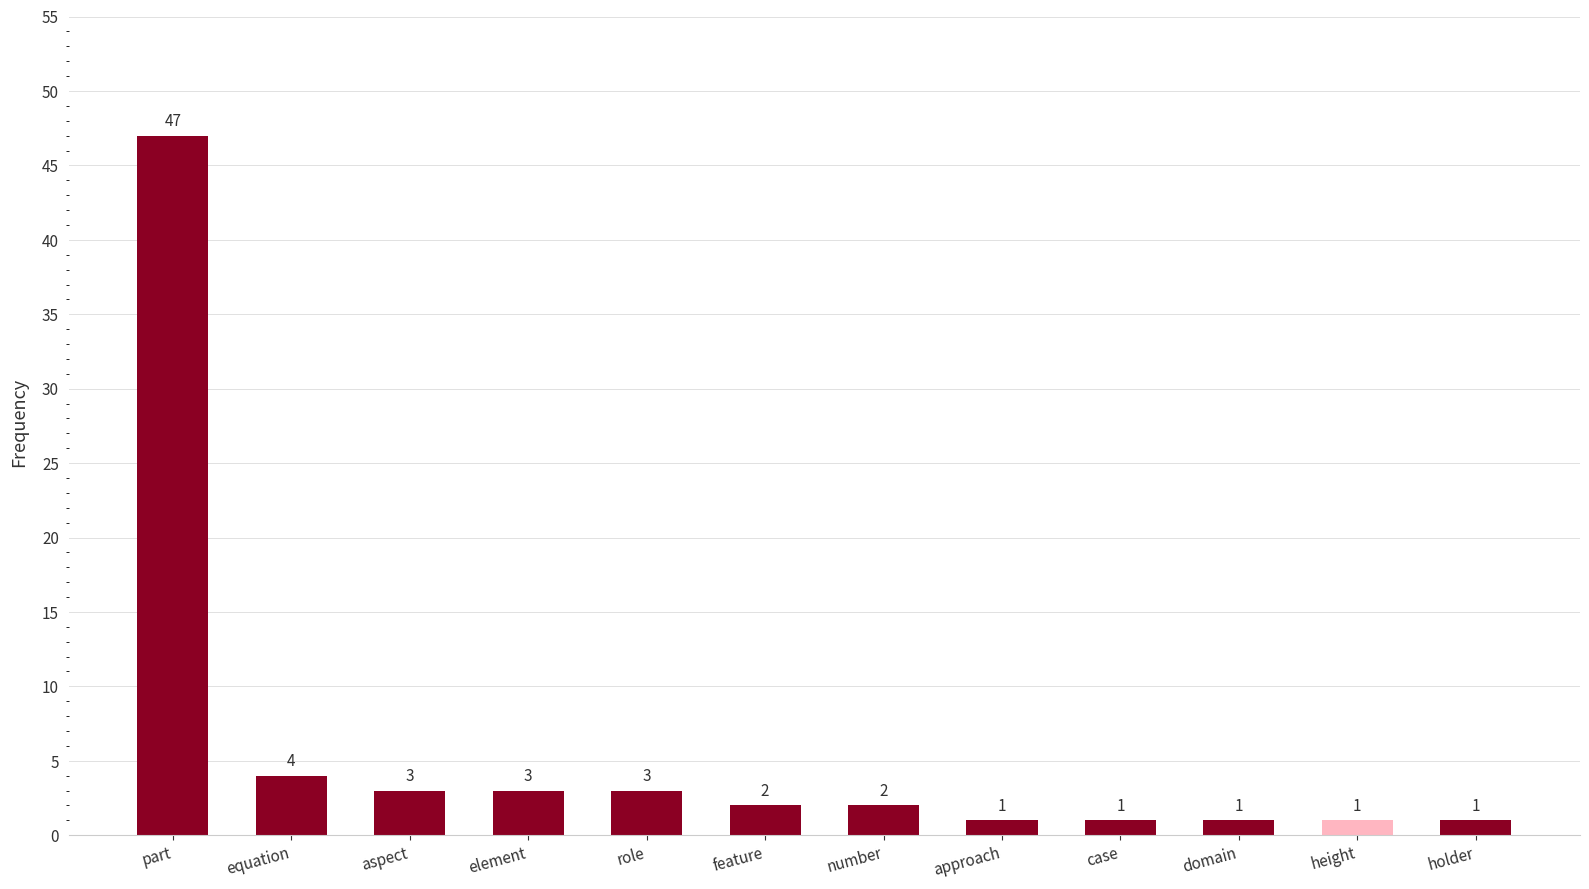

What is the greatest value displayed?

47